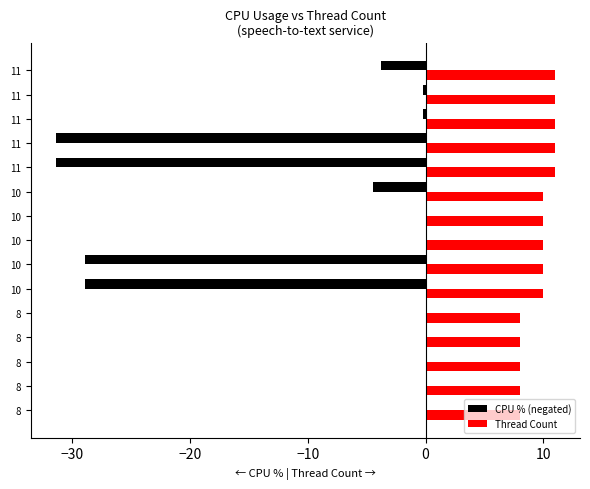

Count the number of categories in the chart.

15